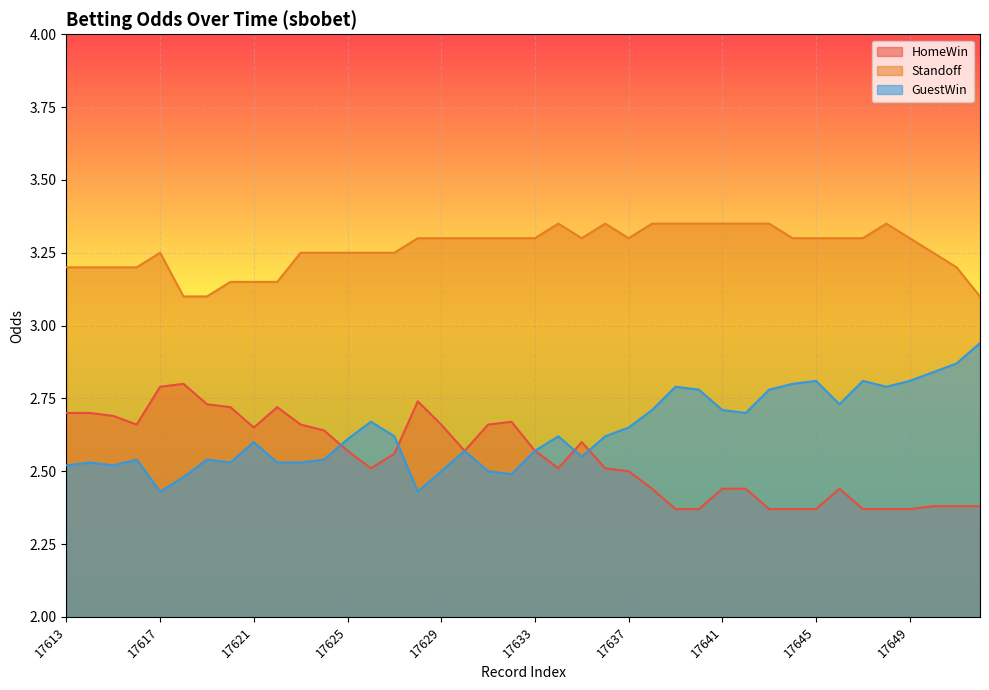

Is the value of HomeWin at 17638 greater than the value of Standoff at 17625?

No